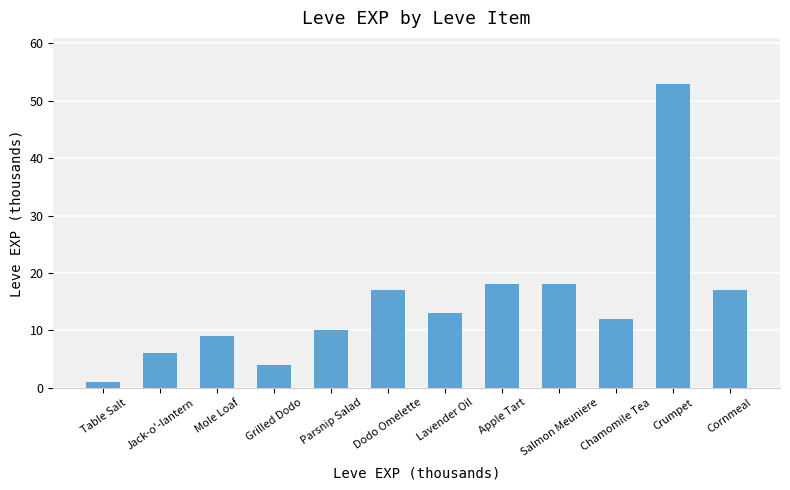

Reading left to right, what are all the values shown in this chart?

Table Salt=1	Jack-o'-lantern=6	Mole Loaf=9	Grilled Dodo=4	Parsnip Salad=10	Dodo Omelette=17	Lavender Oil=13	Apple Tart=18	Salmon Meuniere=18	Chamomile Tea=12	Crumpet=53	Cornmeal=17